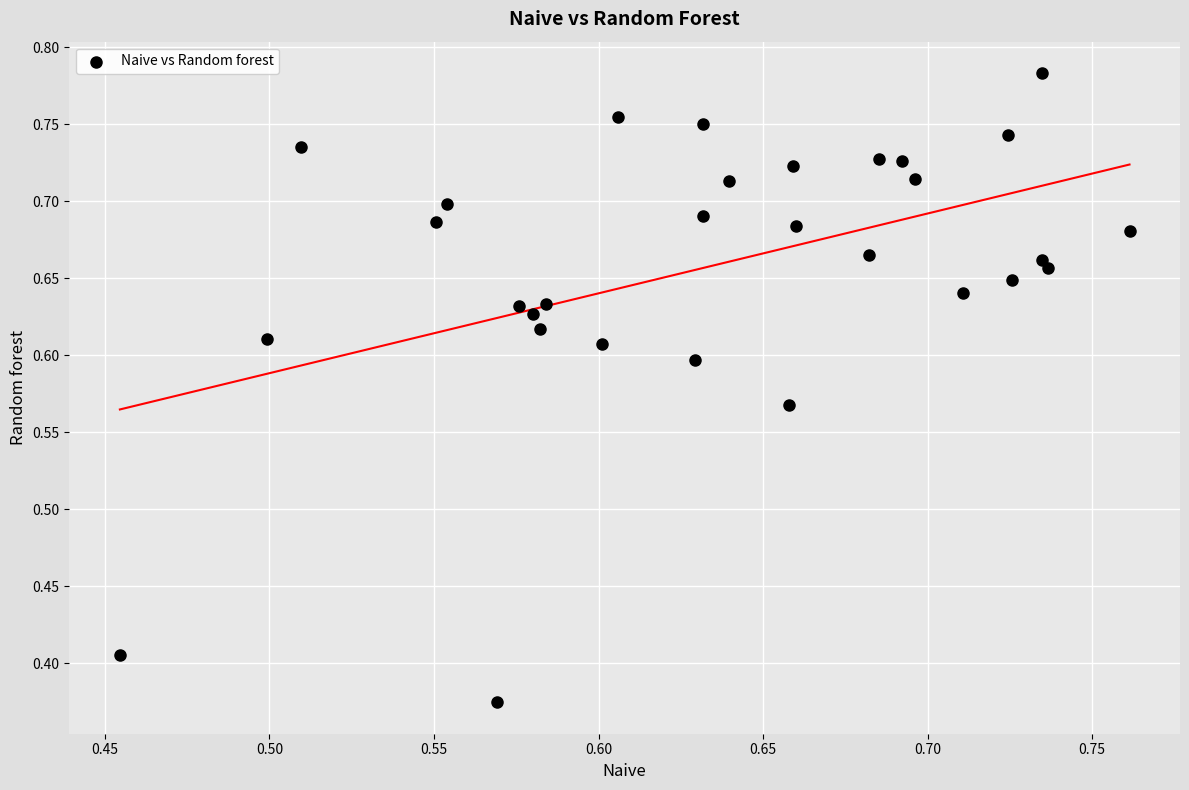

Count the number of points in this scatter plot.

30